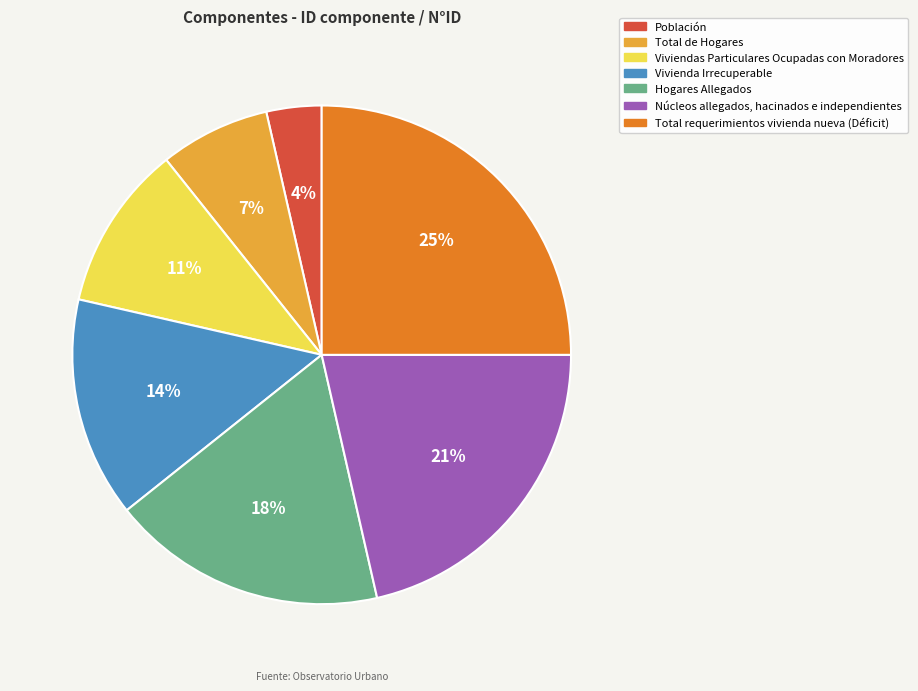

Rank the categories by value from lowest to highest.

Población, Total de Hogares, Viviendas Particulares Ocupadas con Moradores, Vivienda Irrecuperable, Hogares Allegados, Núcleos allegados, hacinados e independientes, Total requerimientos vivienda nueva (Déficit)